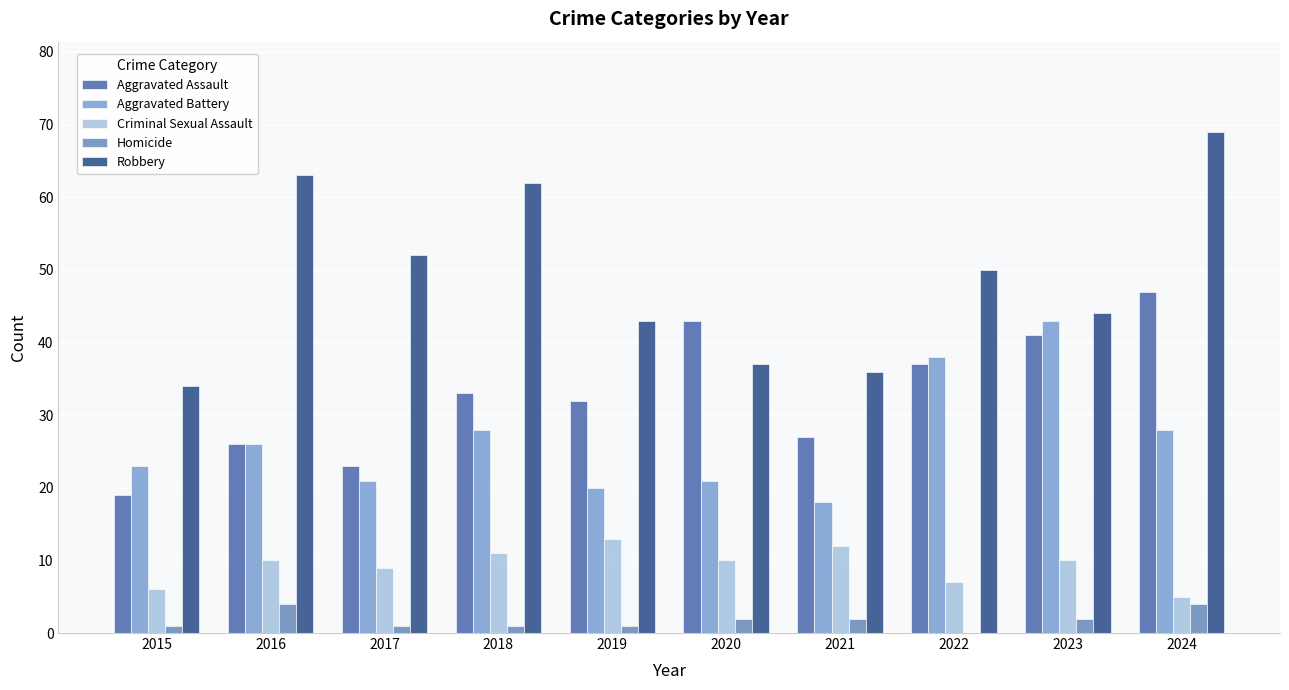

At which label does Aggravated Assault reach its peak?

2024